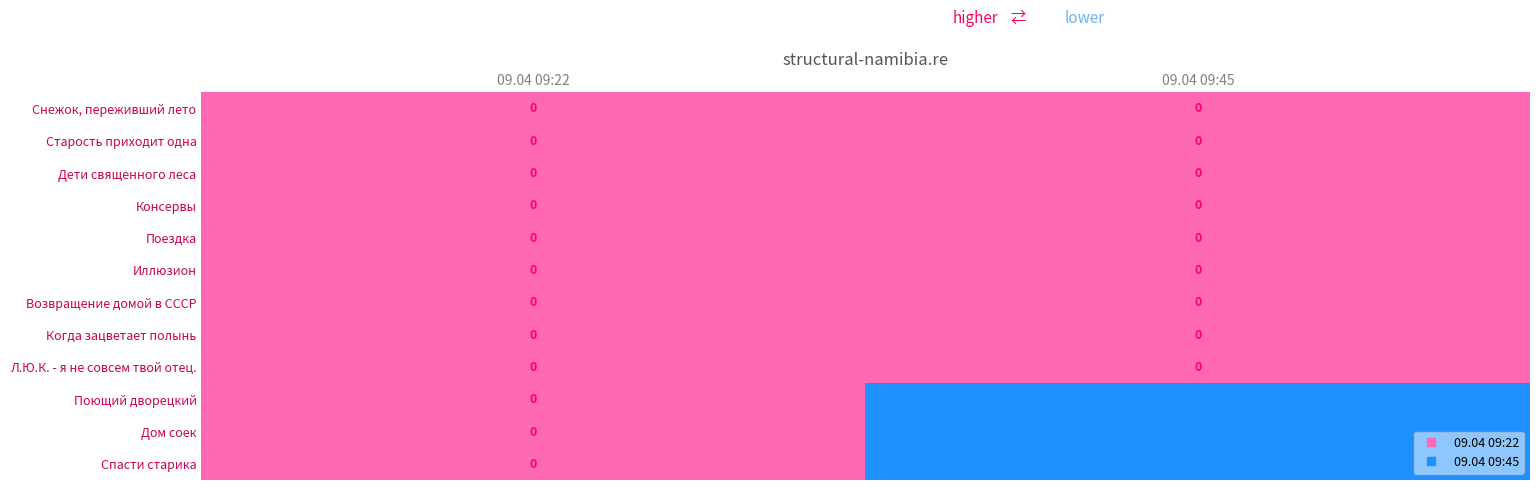

Rank the categories by Поющий дворецкий value from lowest to highest.

09.04 09:22, 09.04 09:45